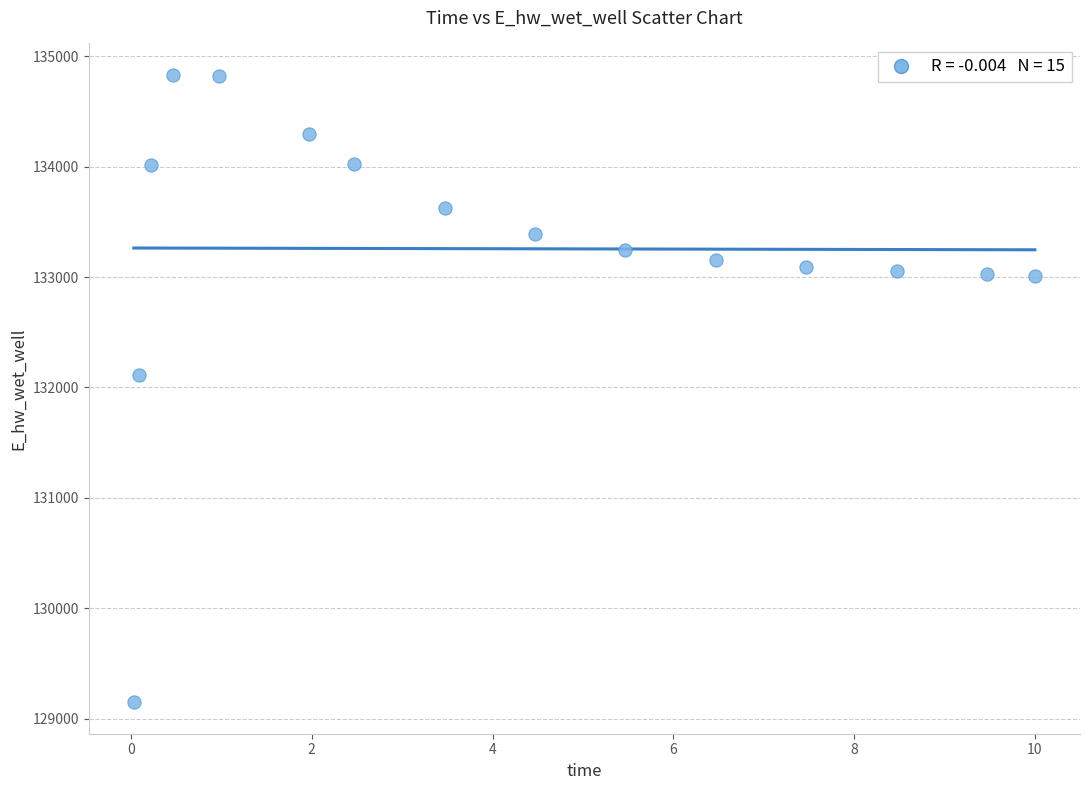

What Y value in the scatter plot is closest to 131989?

132113.8